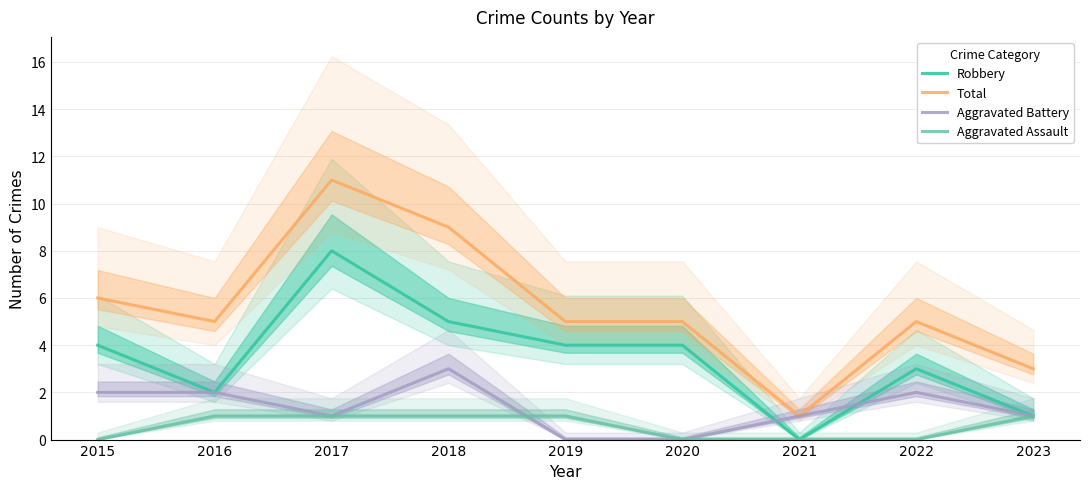

The value of Aggravated Battery at 2021 is 1. True or false?

True